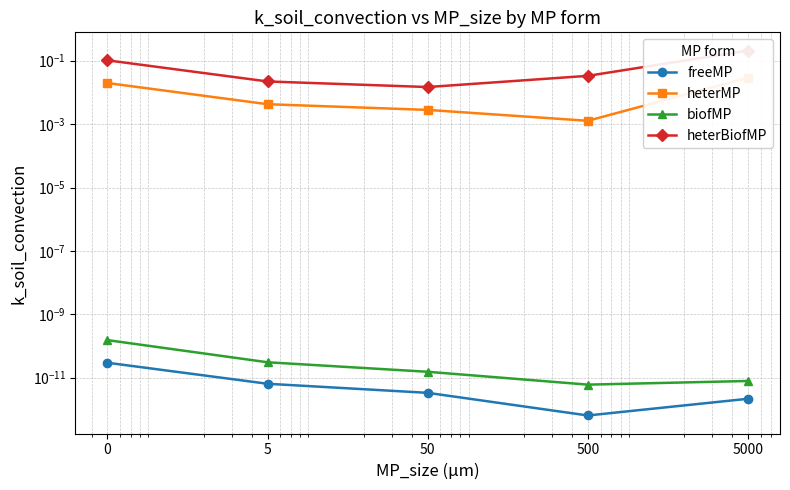

How many data points does each series have?

5